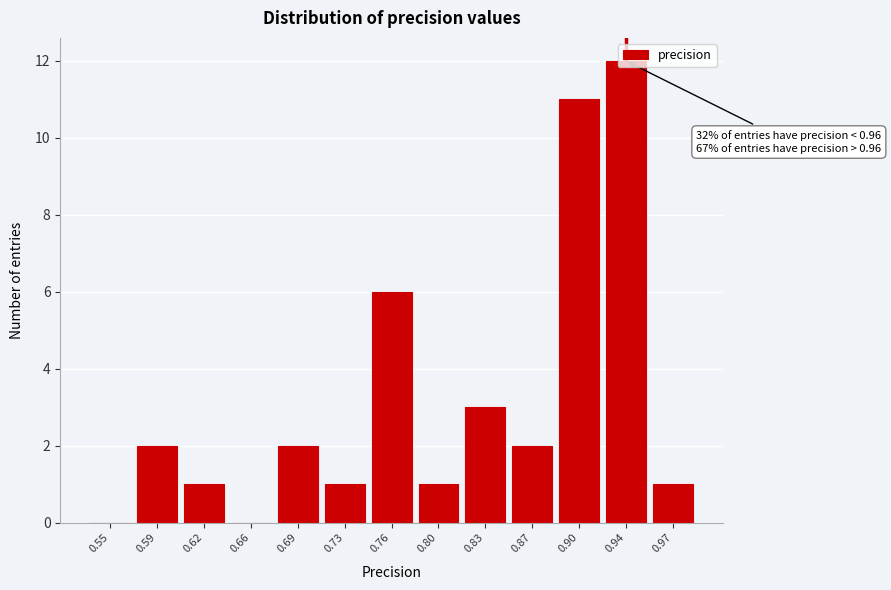

Is it true that the value at 0.62 is 1?

True